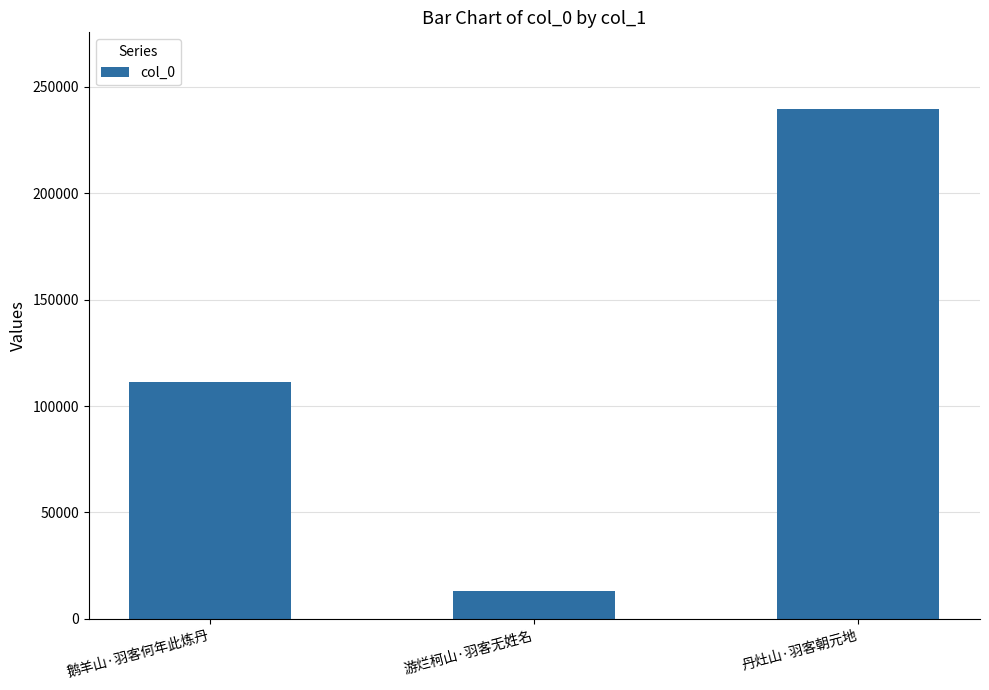

Reading left to right, extract all data points from this chart.

鹅羊山·羽客何年此炼丹=111205	游烂柯山·羽客无姓名=13091	丹灶山·羽客朝元地=239678